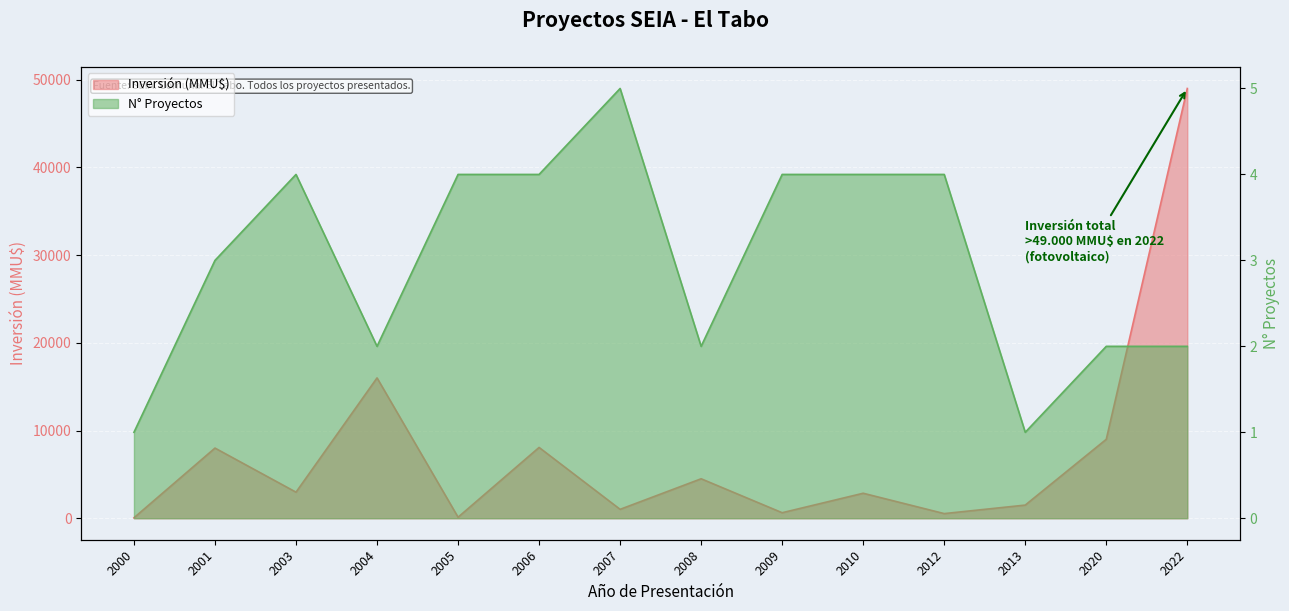

Which series has the largest total across all categories?

Inversión (MMU$)